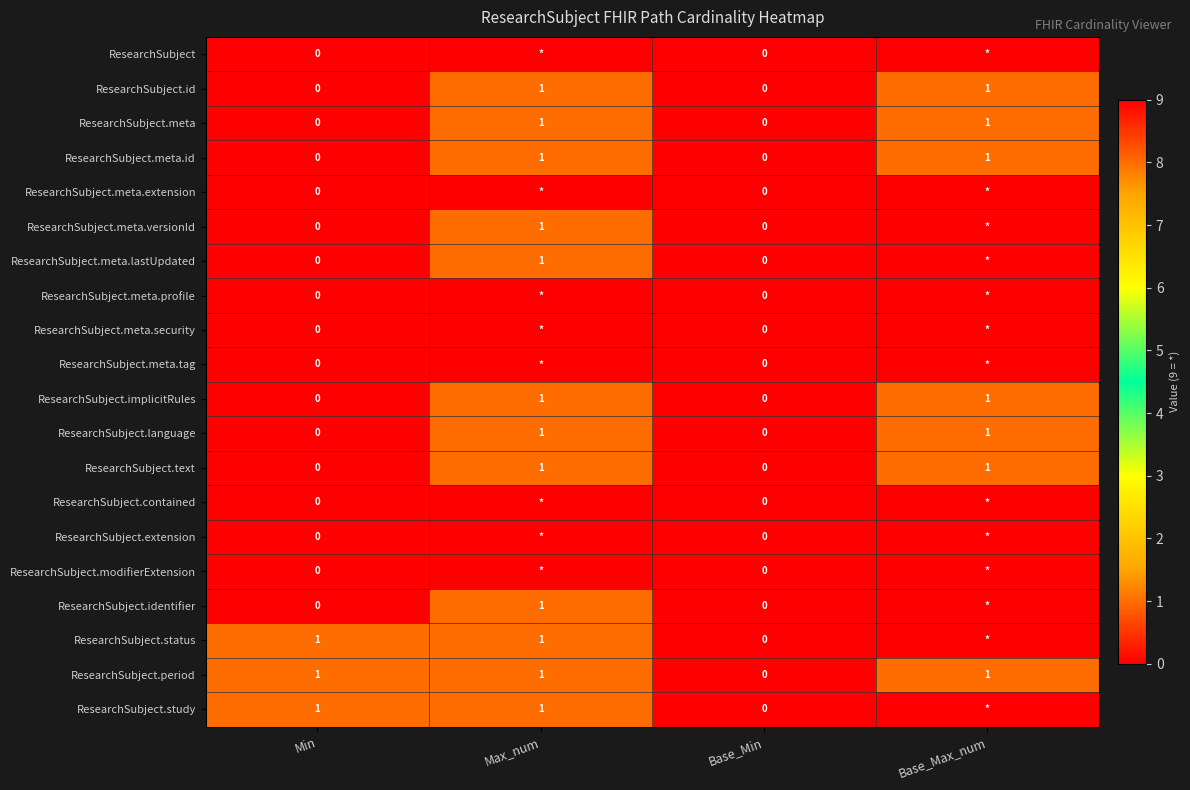

How many ResearchSubject.text values are between 0 and 1?

4